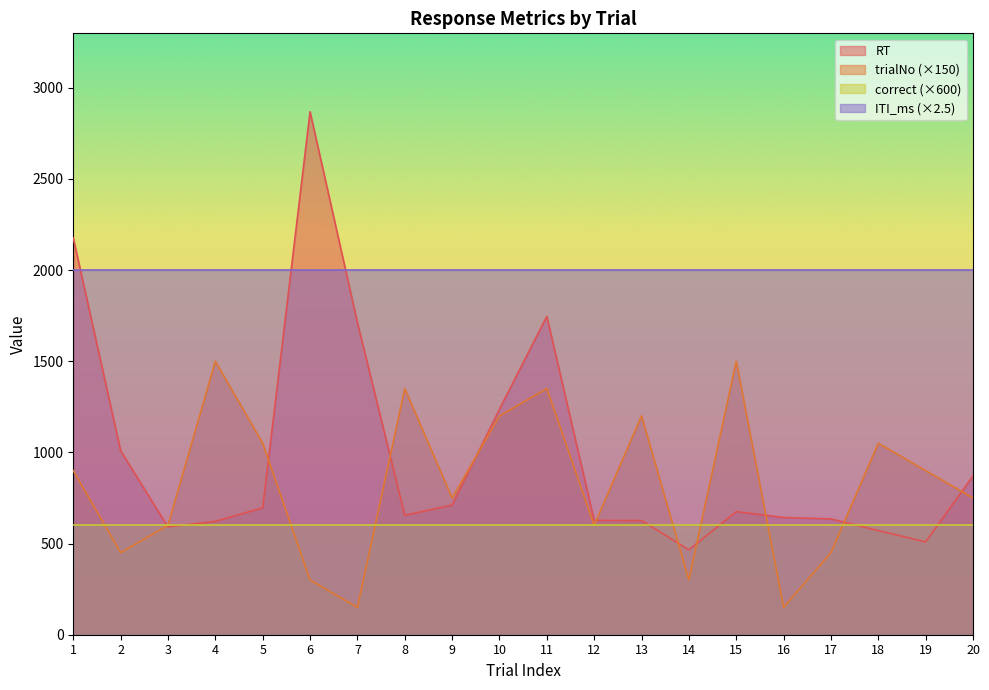

How many times do RT and trialNo cross each other?

10